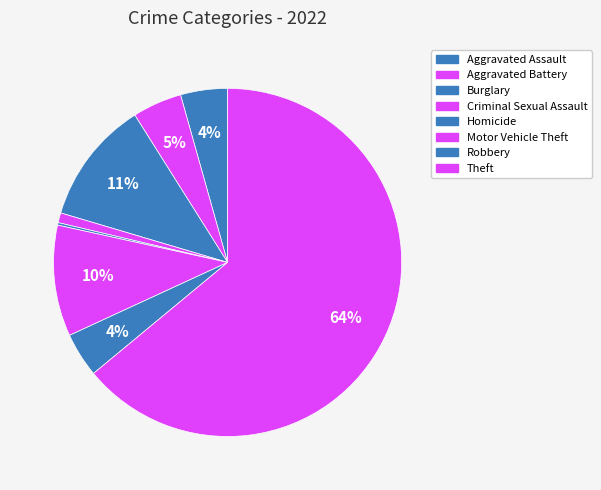

The Burglary slice represents 23% of the pie. True or false?

False